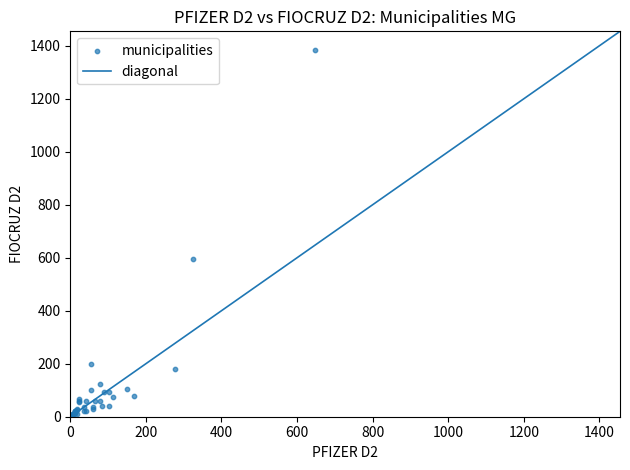

What Y value in the scatter plot is closest to 697?

595